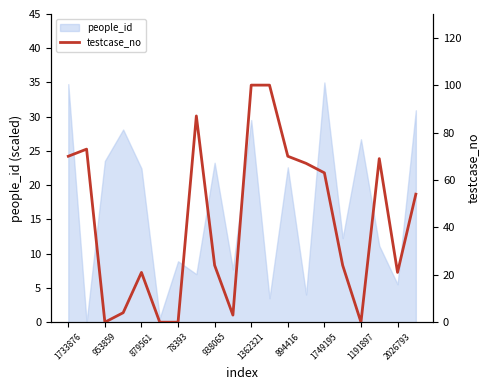

Does the chart display data point markers on the line(s)?

No